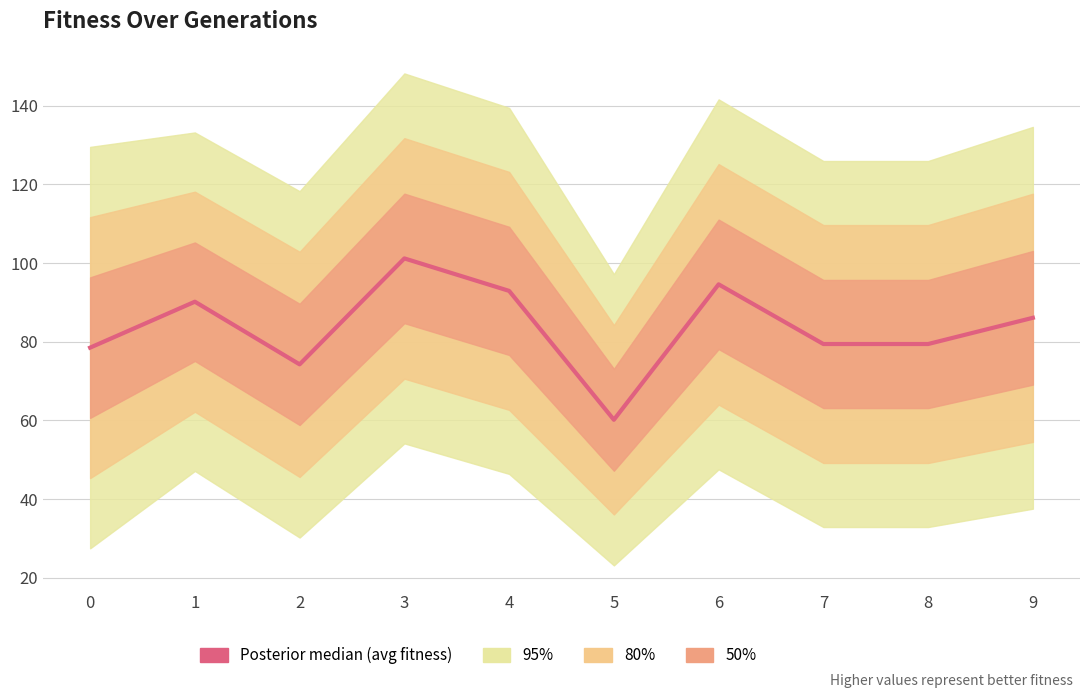

Is it true that the value at 5 is 60.2?

True